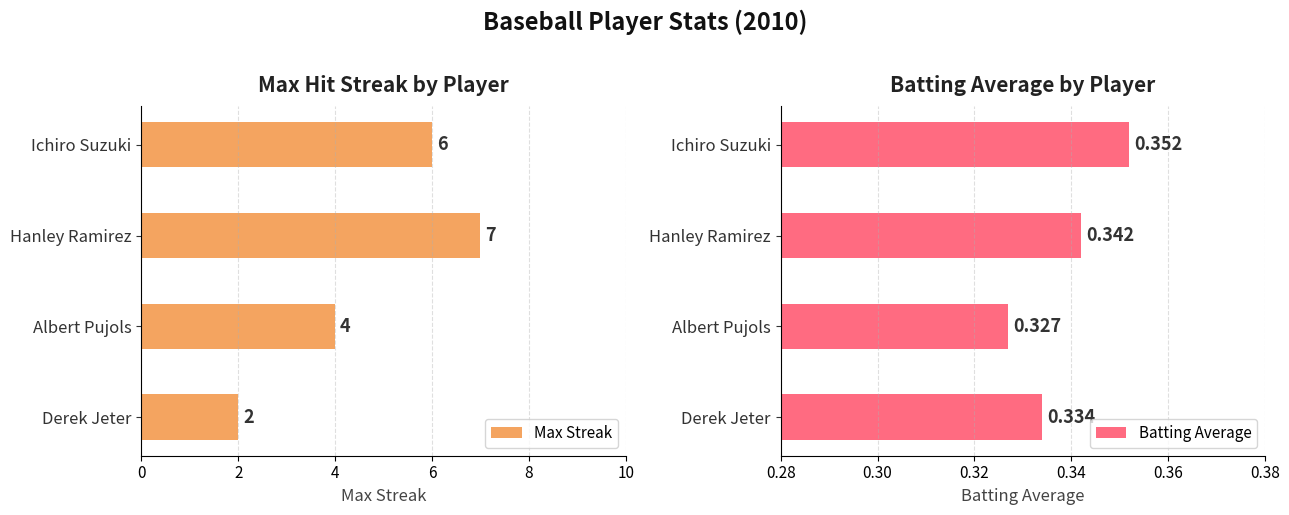

The value of Max Streak at Albert Pujols is 2.5. True or false?

False